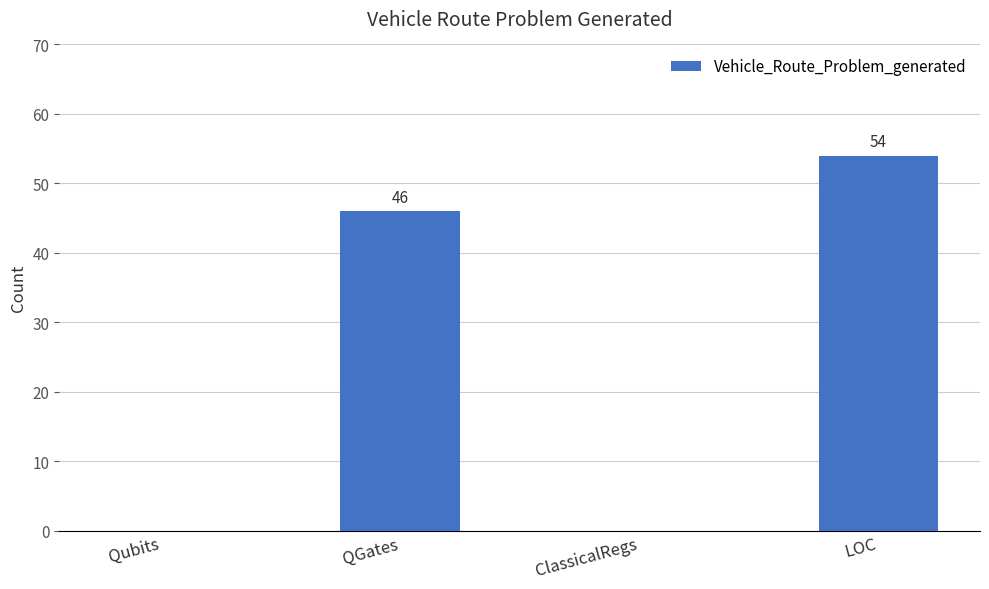

What is the sum of the values at Qubits and LOC?

54